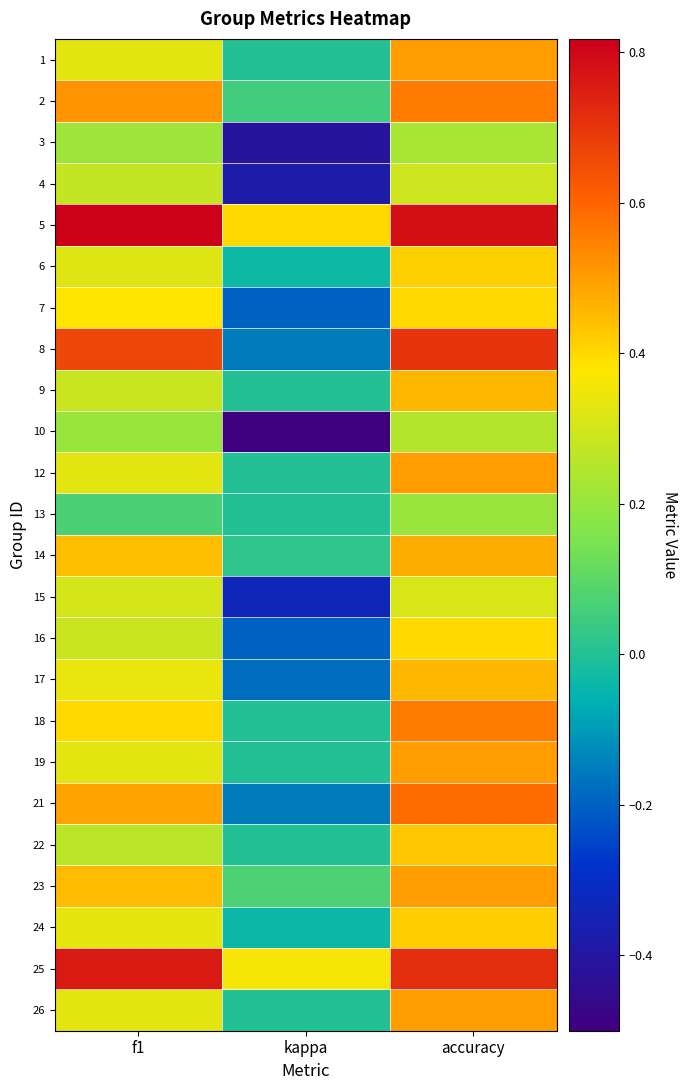

Which series has the largest range (max minus min)?

8